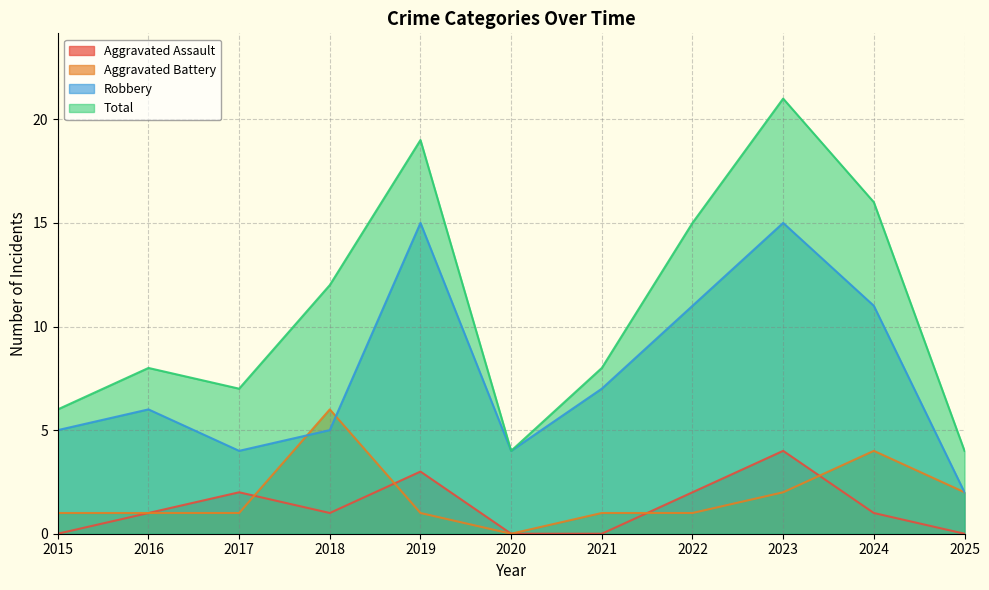

What is the maximum value shown in the chart?

21